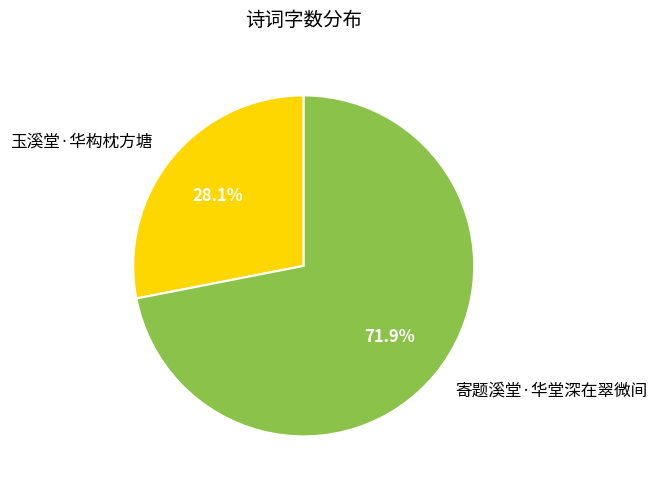

Rank the categories by value from highest to lowest.

寄题溪堂·华堂深在翠微间, 玉溪堂·华构枕方塘